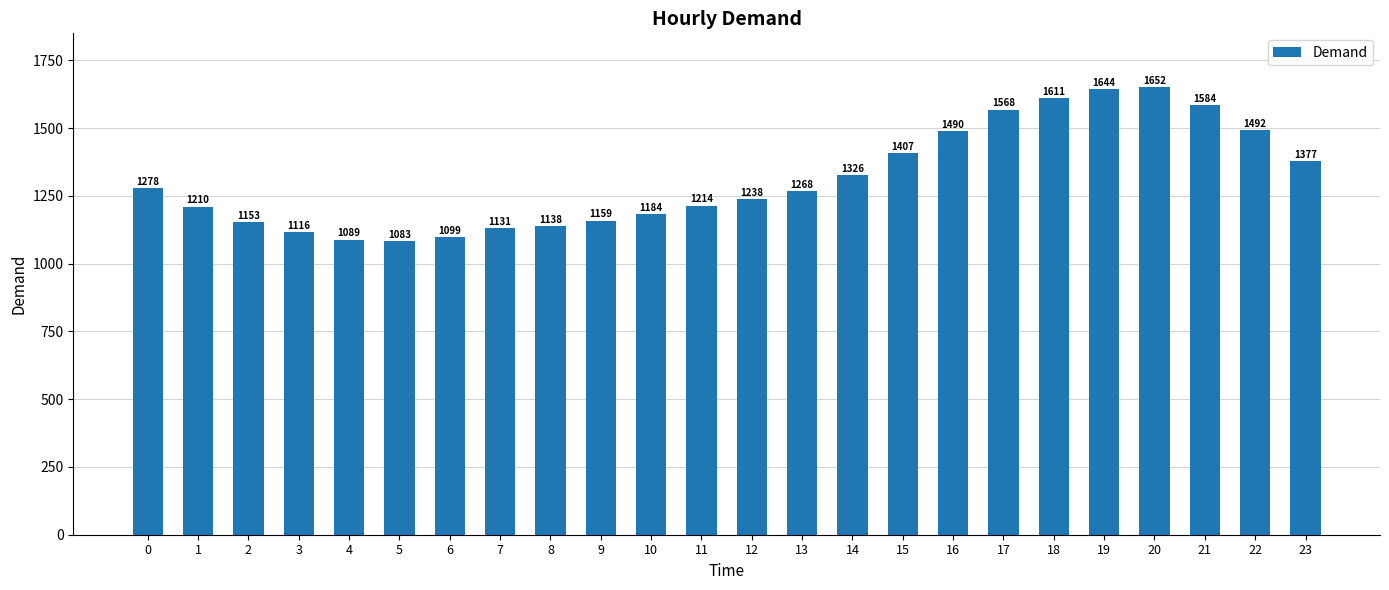

What is the value of the 15th bar from the left?

1326.4